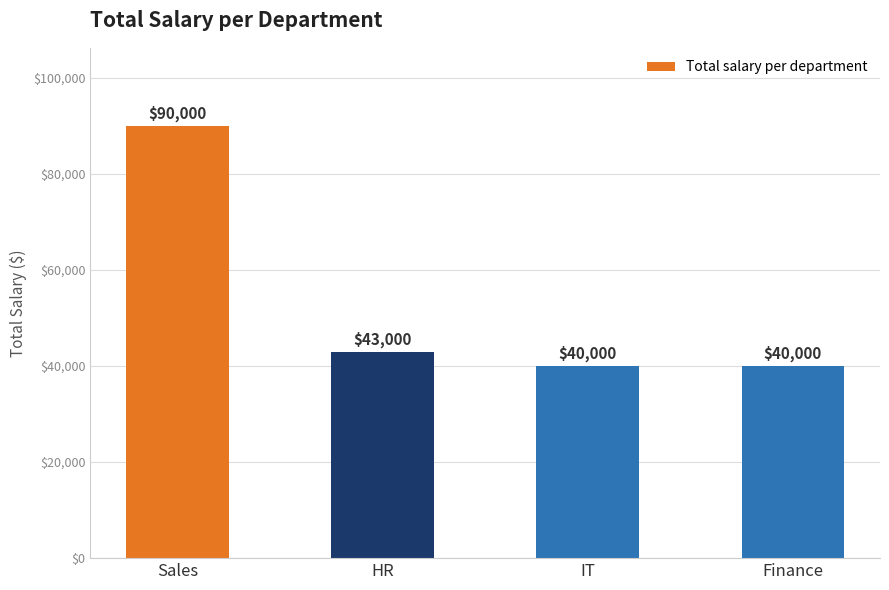

What is the label of the 3rd bar from the left?

IT